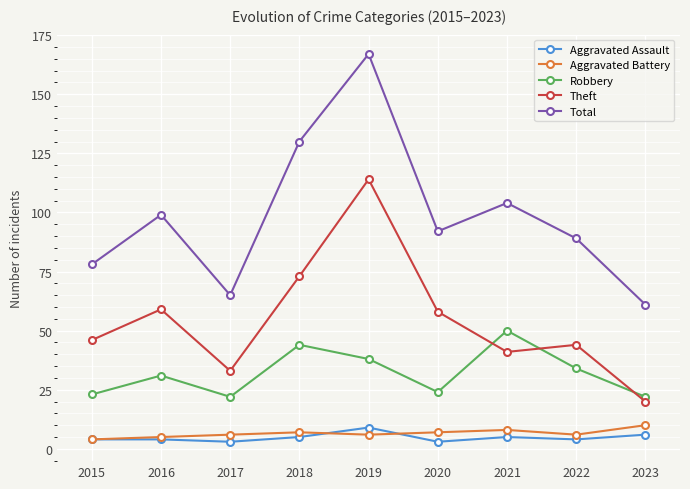

What value does the Theft series have at 2015, to the nearest 10?

50